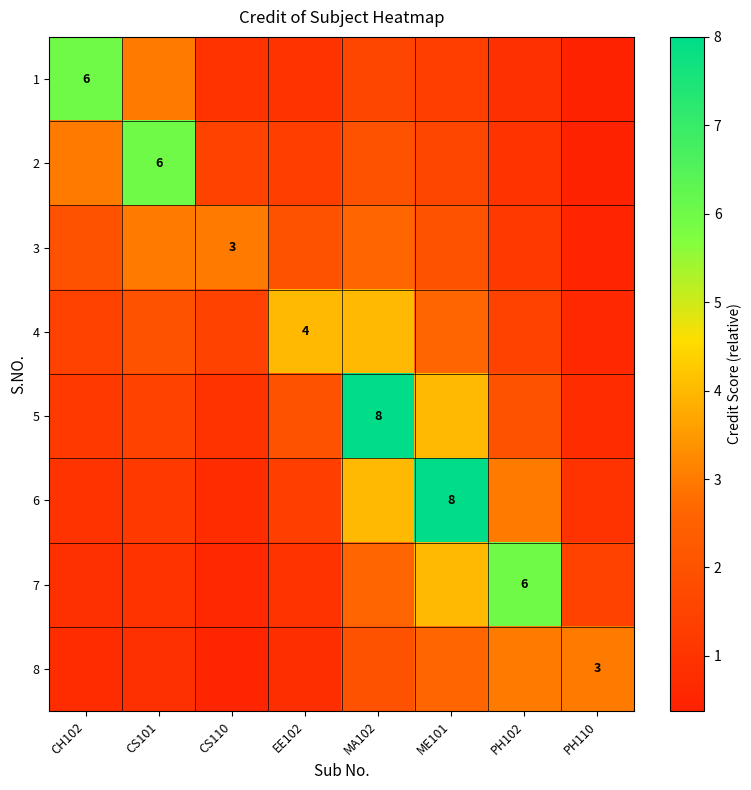

List the labels in order of 1 value, smallest first.

PH110, PH102, CS110, EE102, ME101, MA102, CS101, CH102